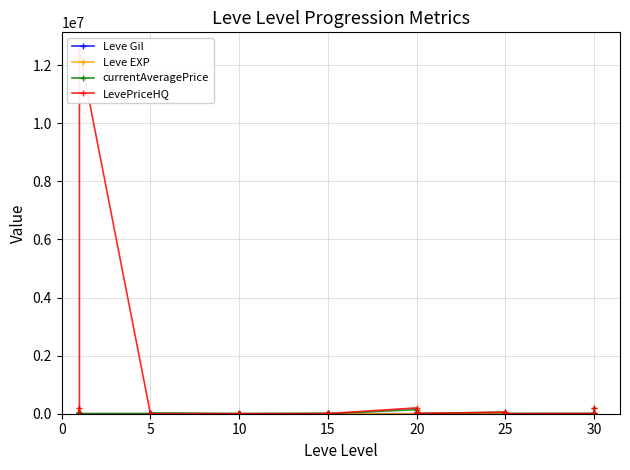

Where is LevePriceHQ nearest to the value 6253415?

5